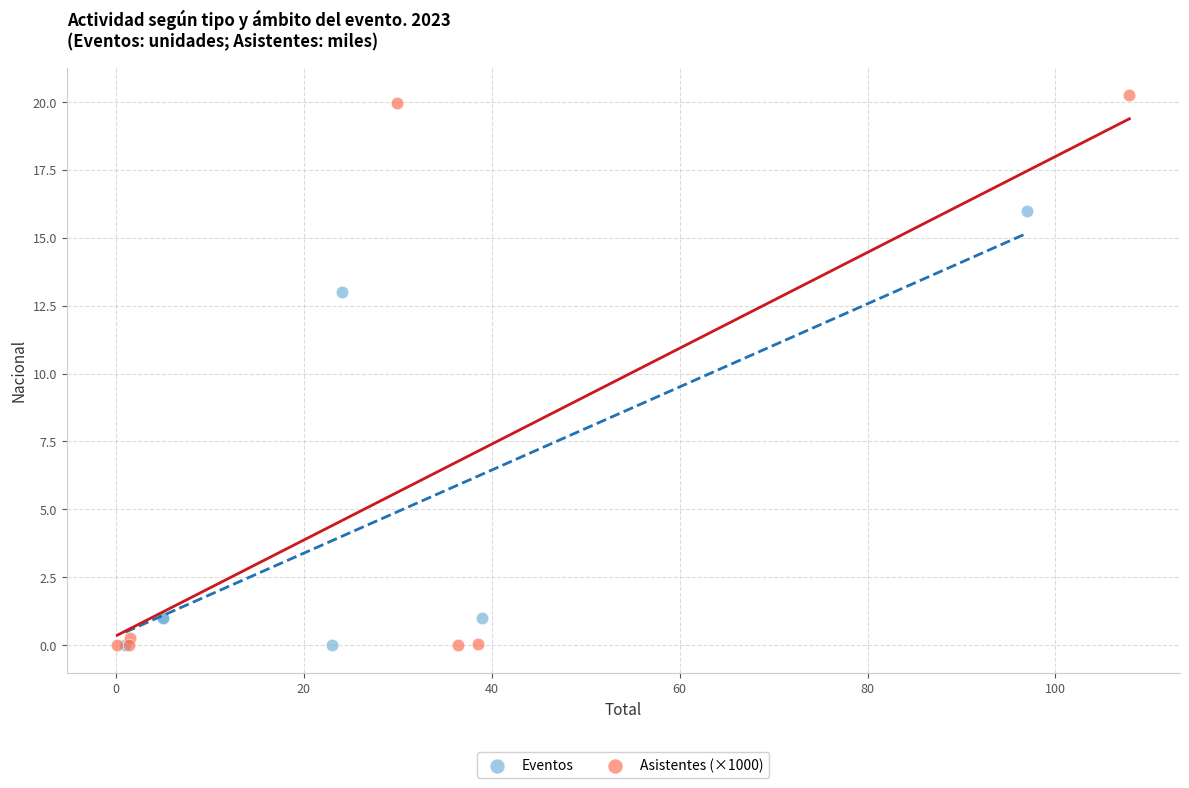

Which series has the widest spread of Y values?

Asistentes (×1000)